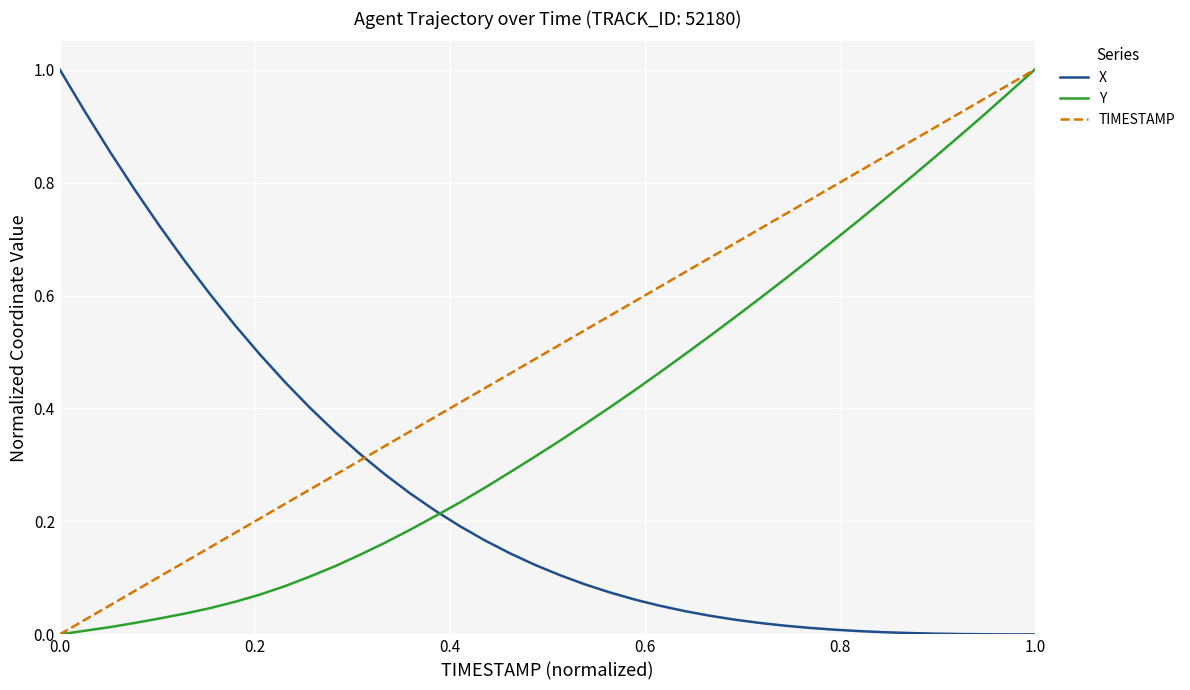

After their last crossing, which series has the higher values: X or Y?

Y